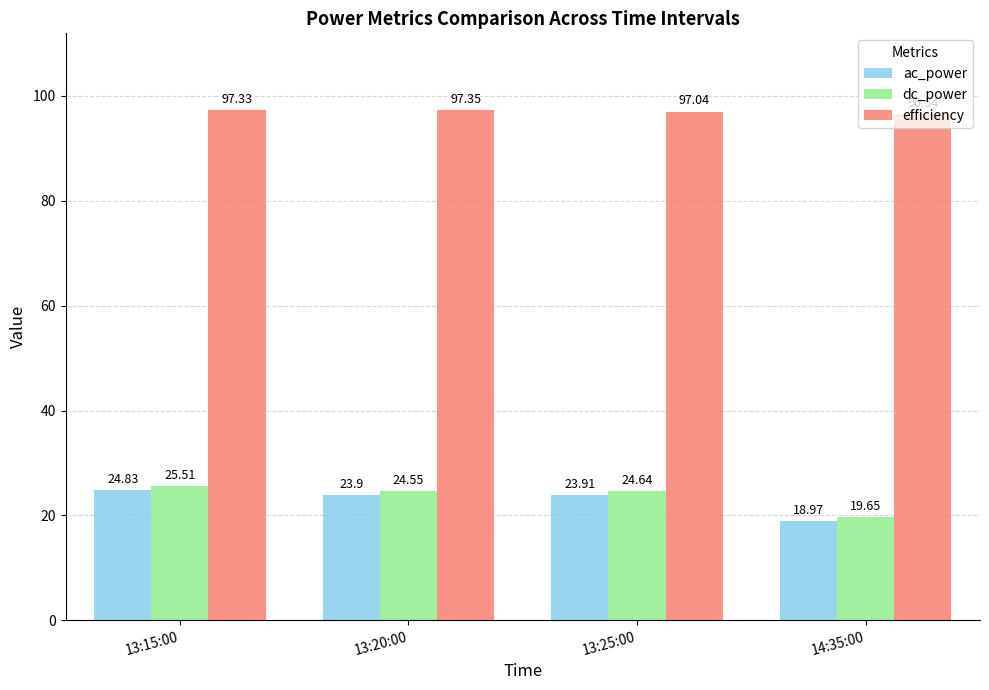

How many values in the ac_power series are below 23?

1